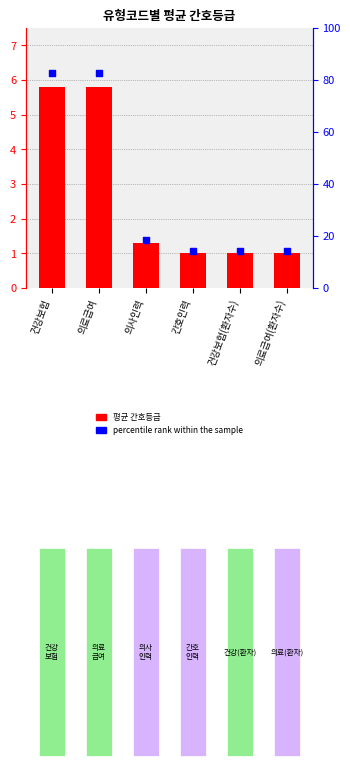

What are all the series names shown in the legend?

평균 간호등급, percentile rank within the sample